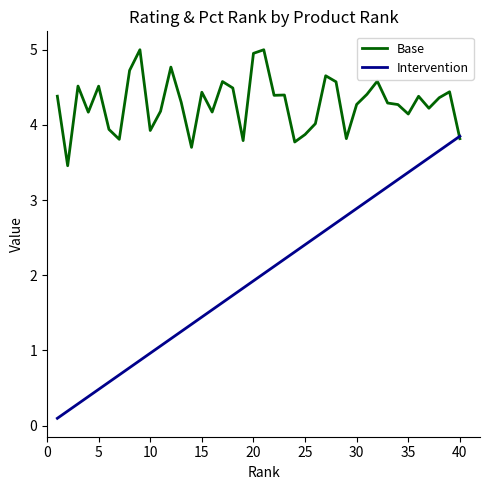

What is the sum of all Intervention values?

78.9